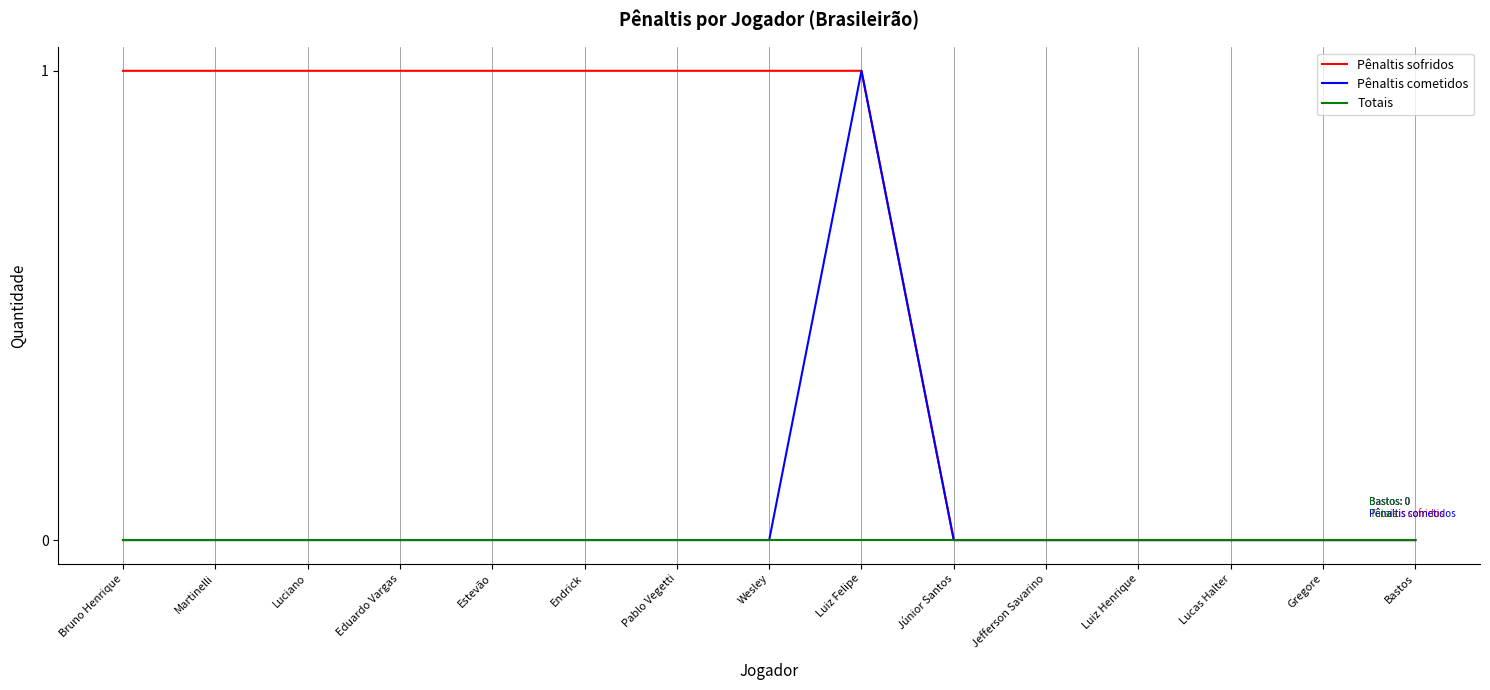

The value of Pênaltis sofridos at Estevão is 1. True or false?

True